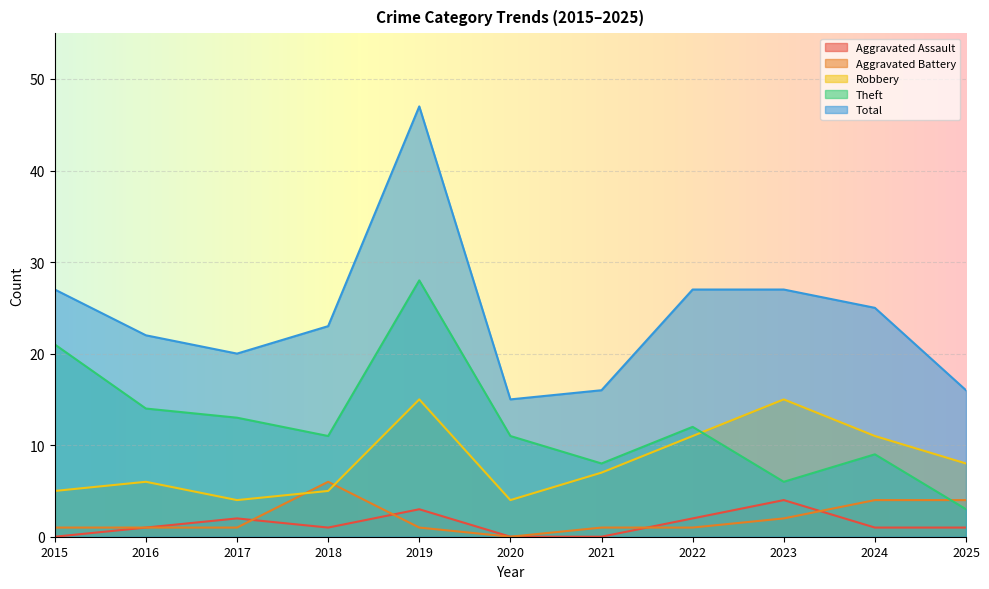

Reading left to right, list all the values displayed in this chart.

Aggravated Assault: 0	1	2	1	3	0	0	2	4	1	1
Aggravated Battery: 1	1	1	6	1	0	1	1	2	4	4
Robbery: 5	6	4	5	15	4	7	11	15	11	8
Theft: 21	14	13	11	28	11	8	12	6	9	3
Total: 27	22	20	23	47	15	16	27	27	25	16